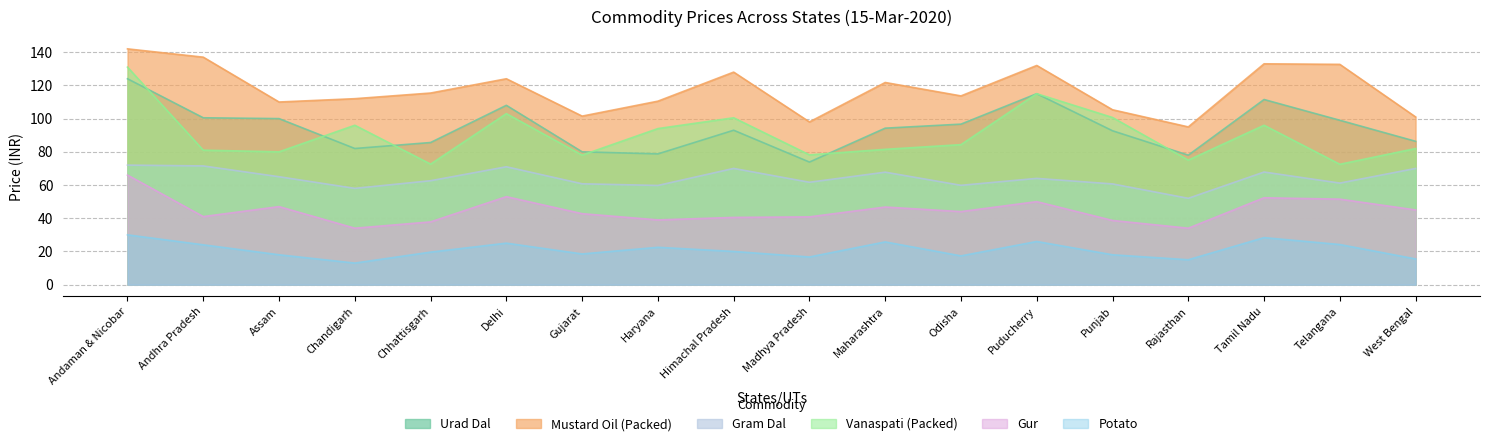

In Urad Dal, how many points are higher than both neighbors (excluding endpoints)?

4